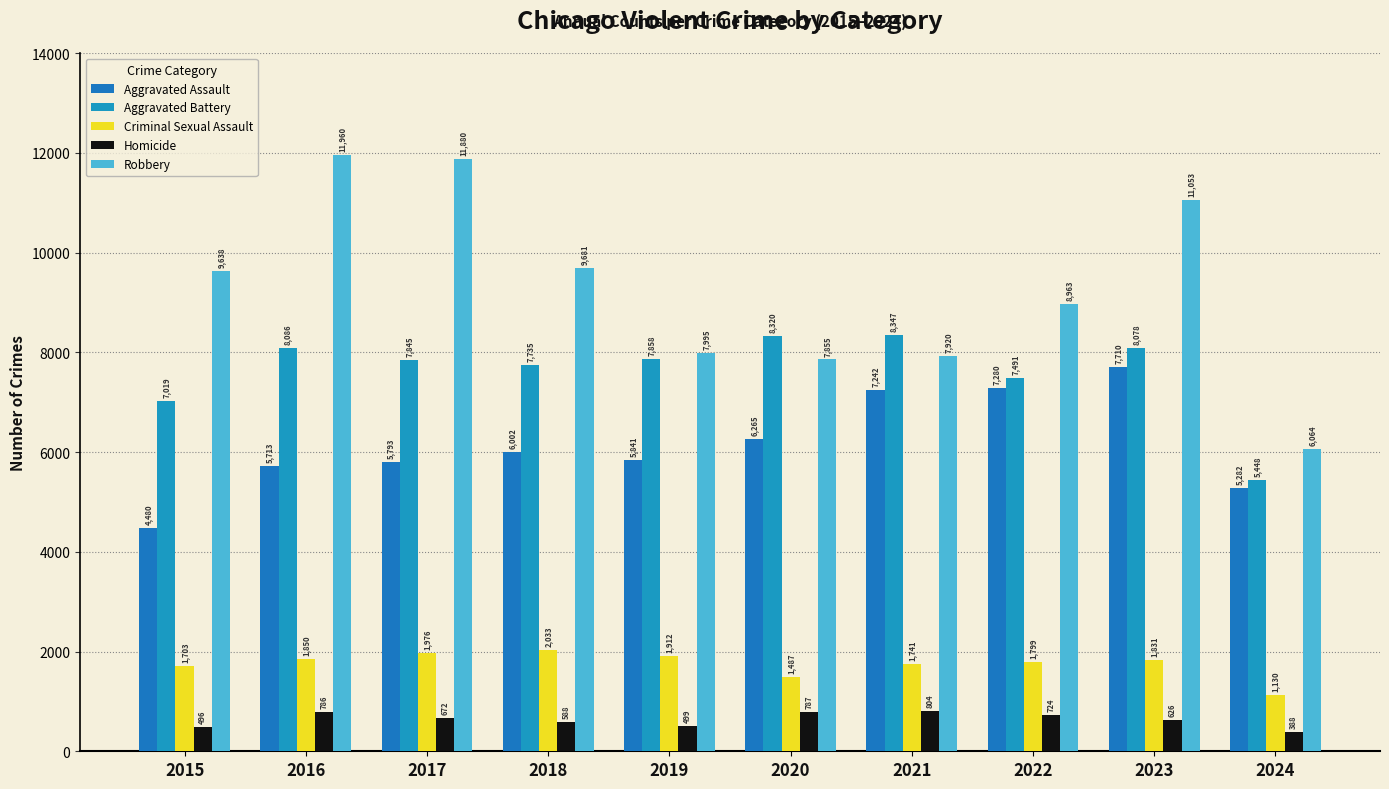

What is the value of the Homicide bar at the 1st from the left?

496